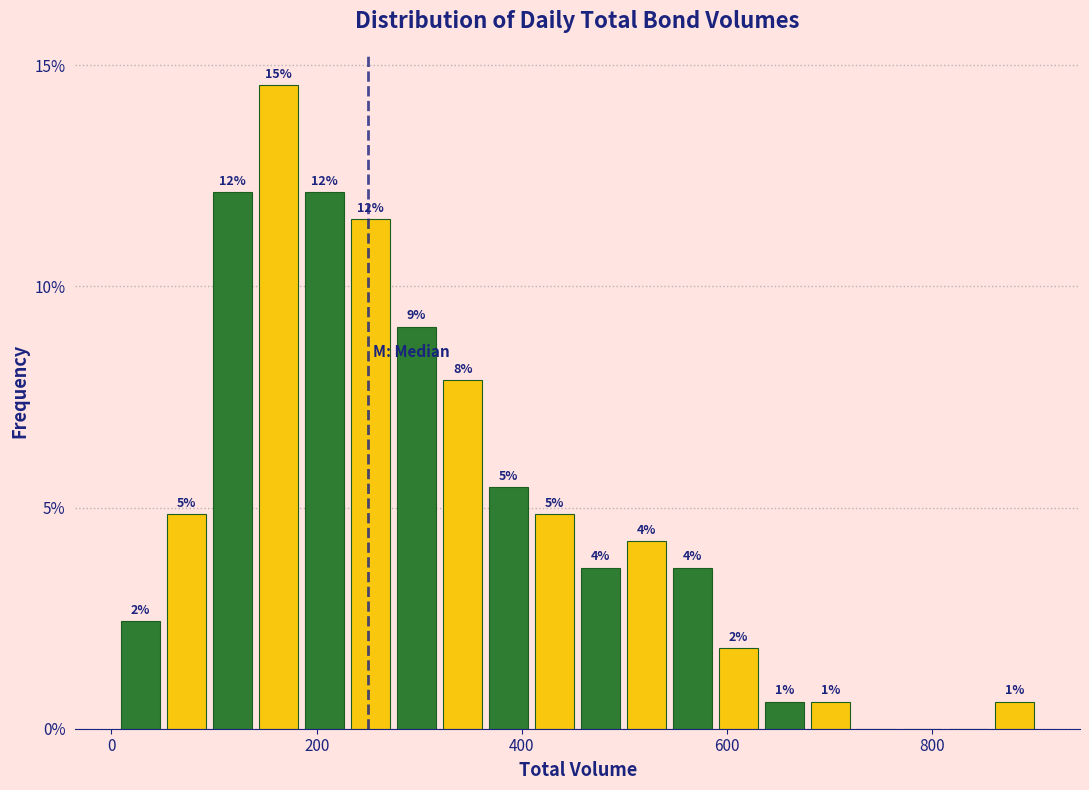

Around what value on the x-axis is the tallest bar? Give the approximate position of its centre, as read against the axis.

160